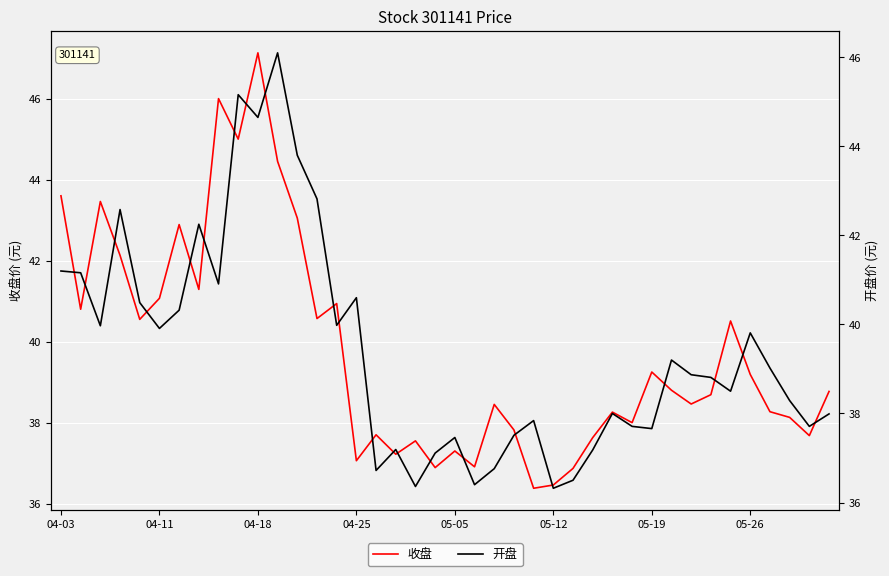

How many interior local peaks does the 收盘 series have?

12